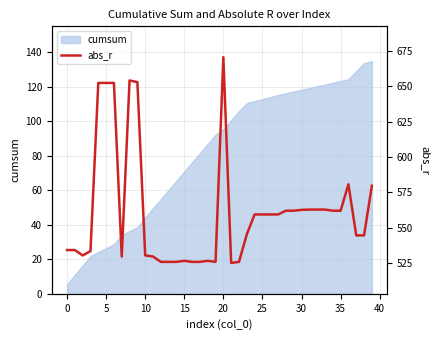

What is the minimum value for cumsum?

5.5